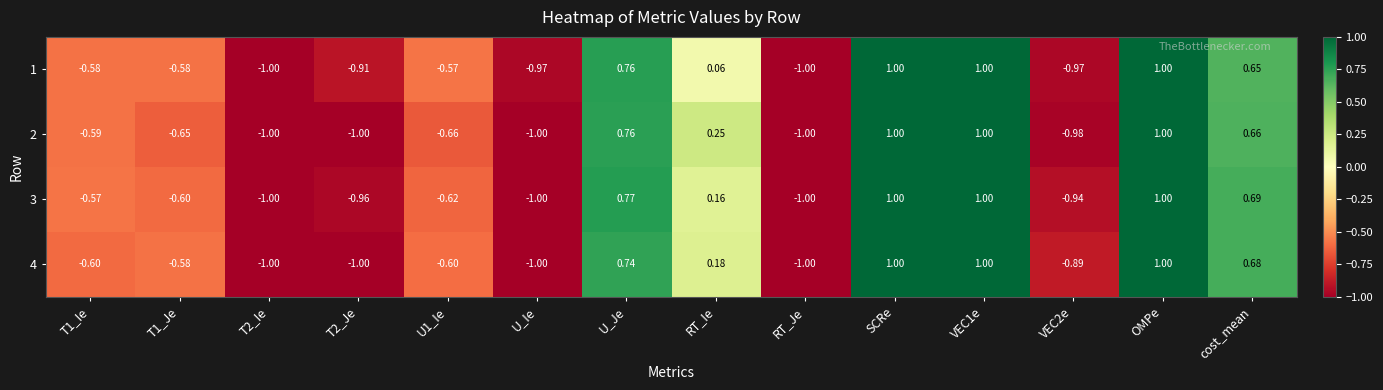

Is the value of 3 at T1_Ie greater than the value of 2 at VEC1e?

No